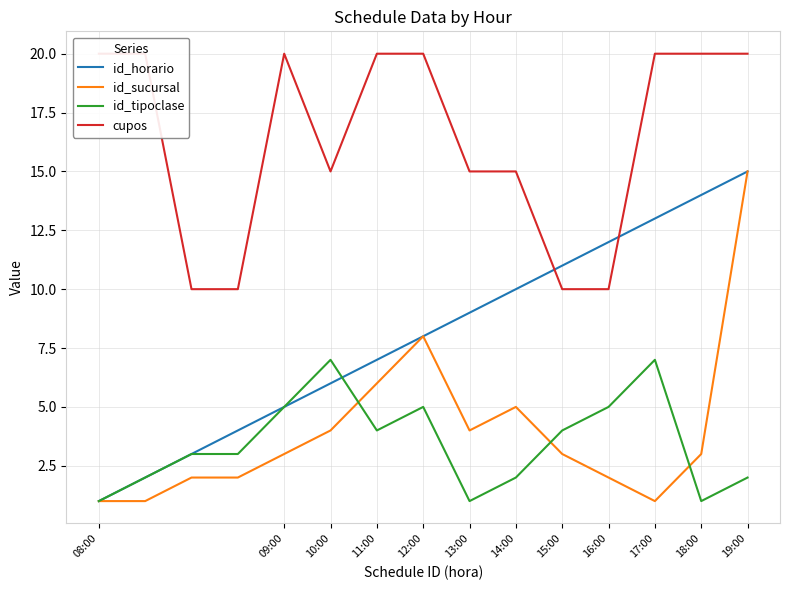

Is this an area chart (filled region under the line)?

No